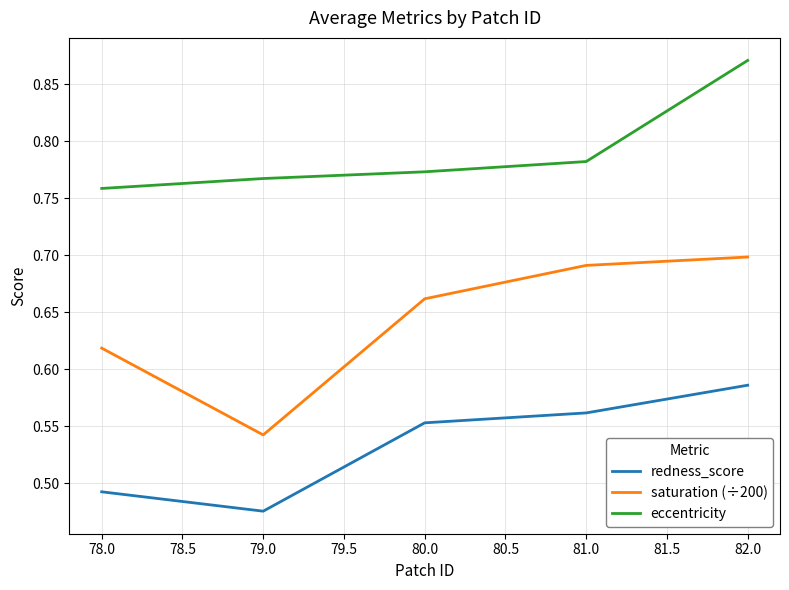

What is the total value across all series at 80.0?

2.0